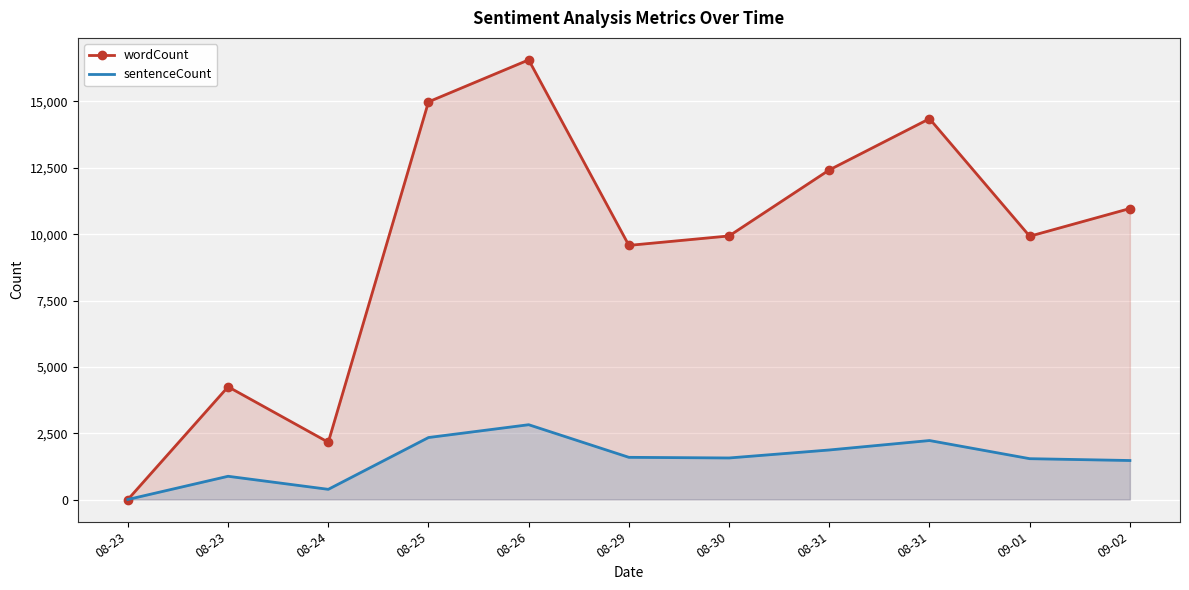

Which series has the widest spread of values?

wordCount